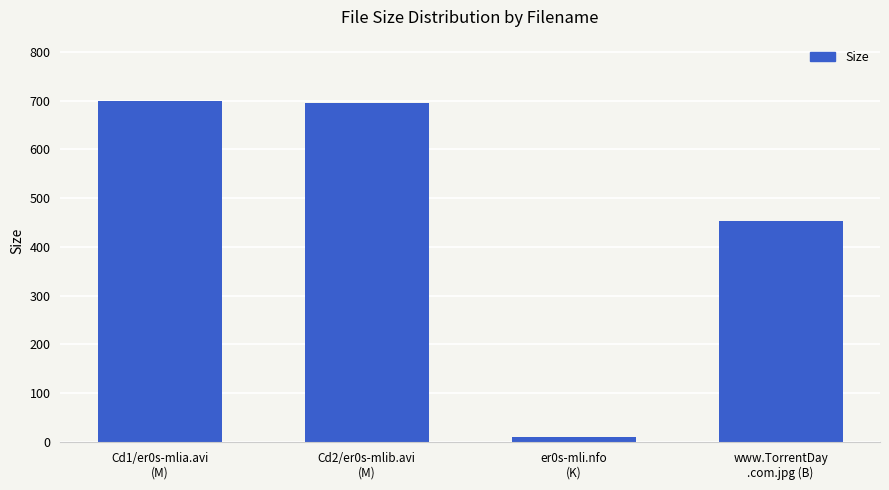

Where is the data nearest to the value 354?

www.TorrentDay
.com.jpg (B)